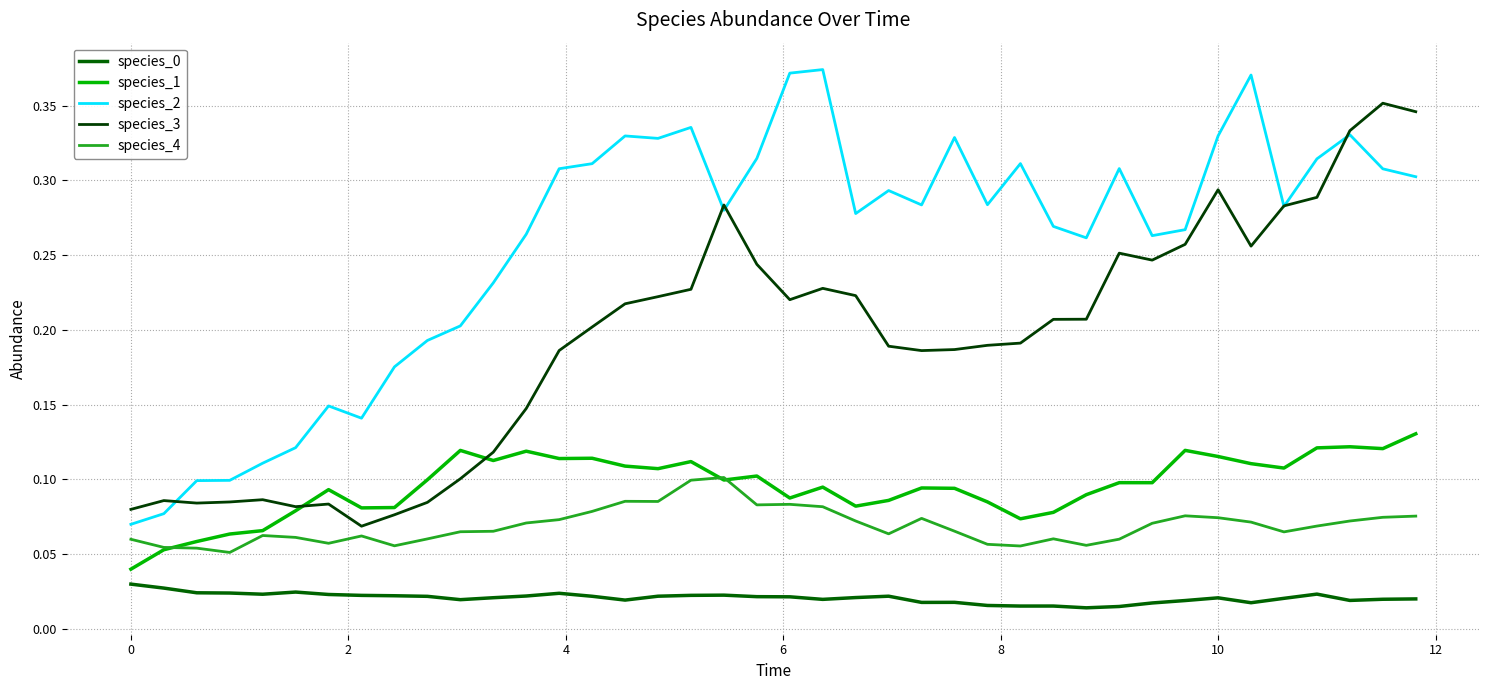

How many lines are shown in the chart?

5